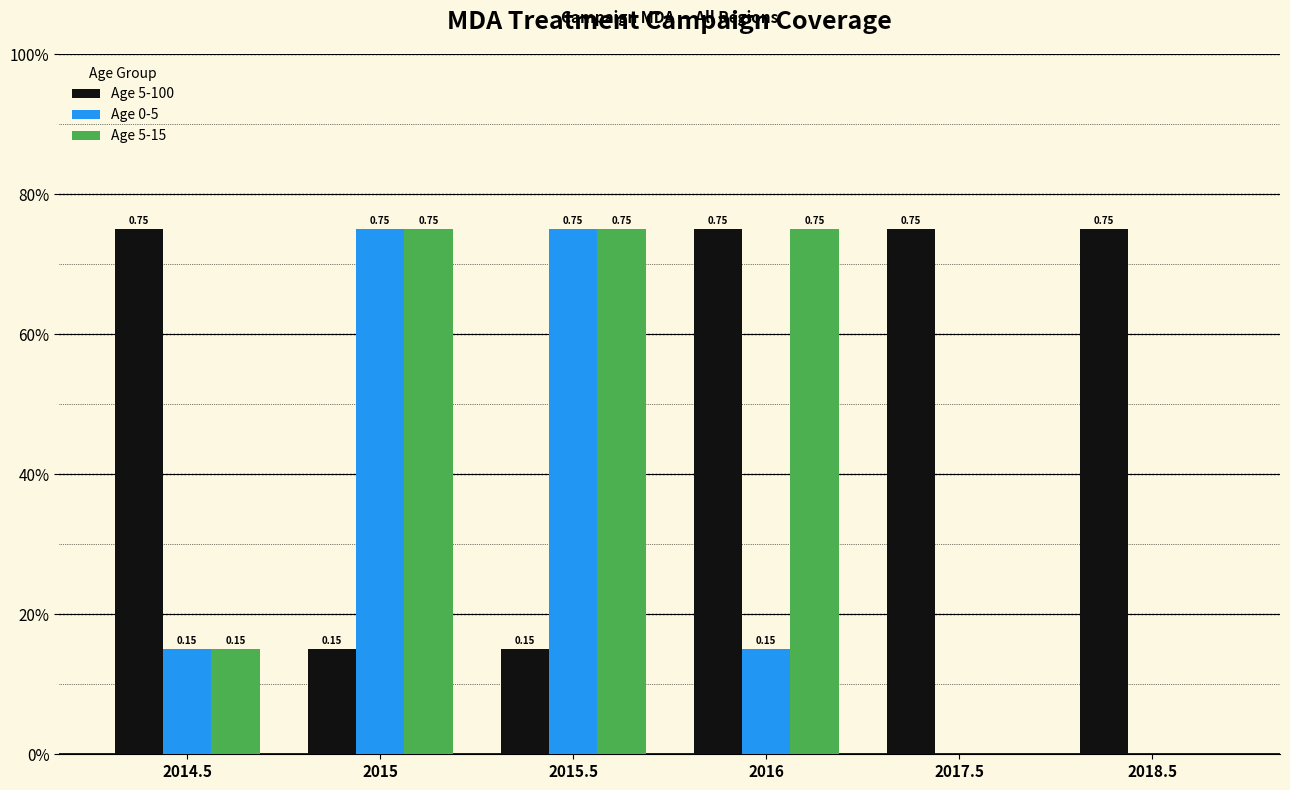

What are all the series names shown in the legend?

Age 5-100, Age 0-5, Age 5-15